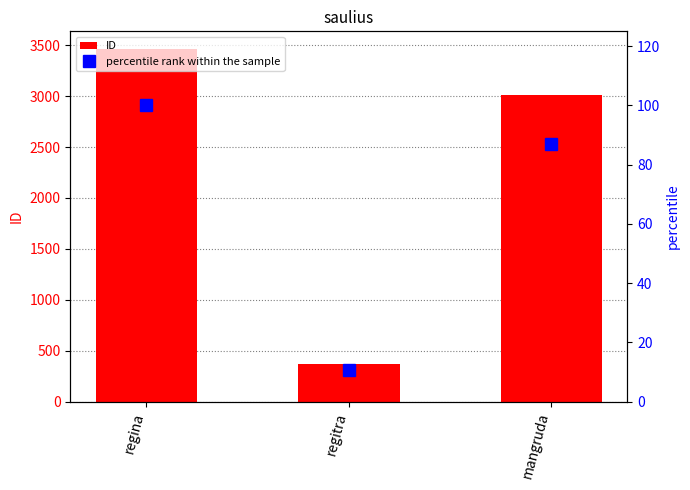

What is the label of the 3rd bar from the left?

mangruda